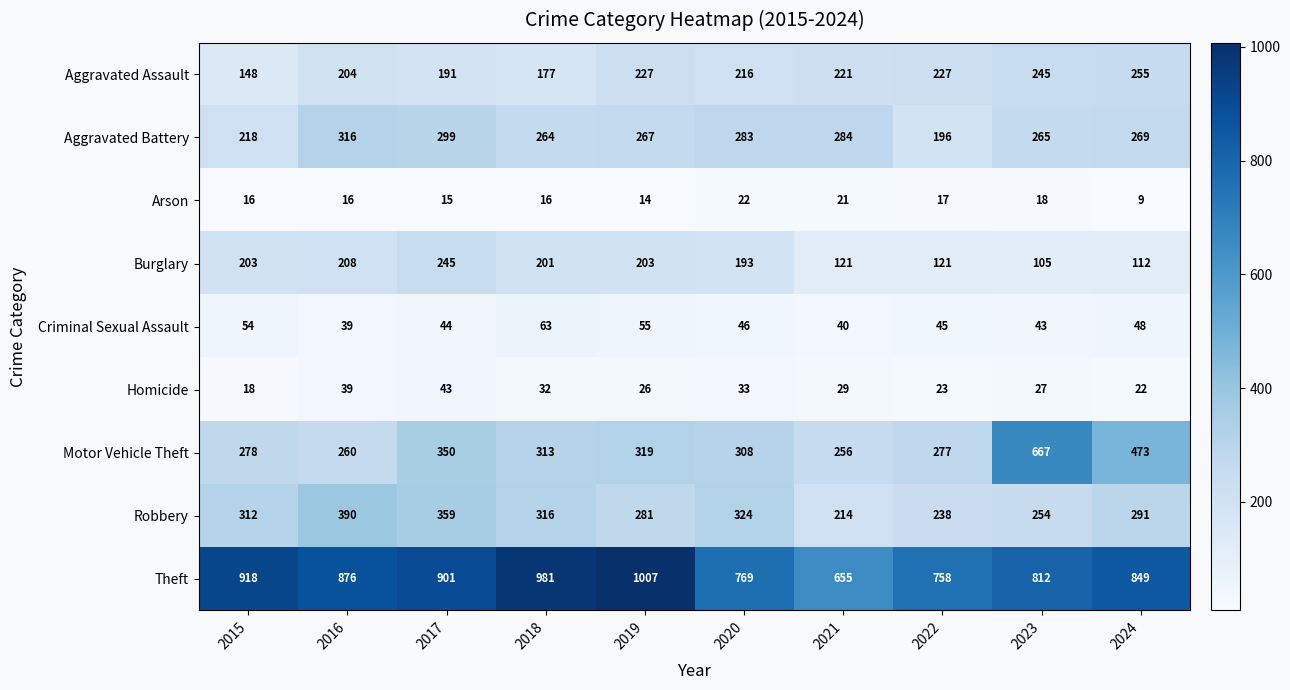

What is the greatest value displayed?

1007